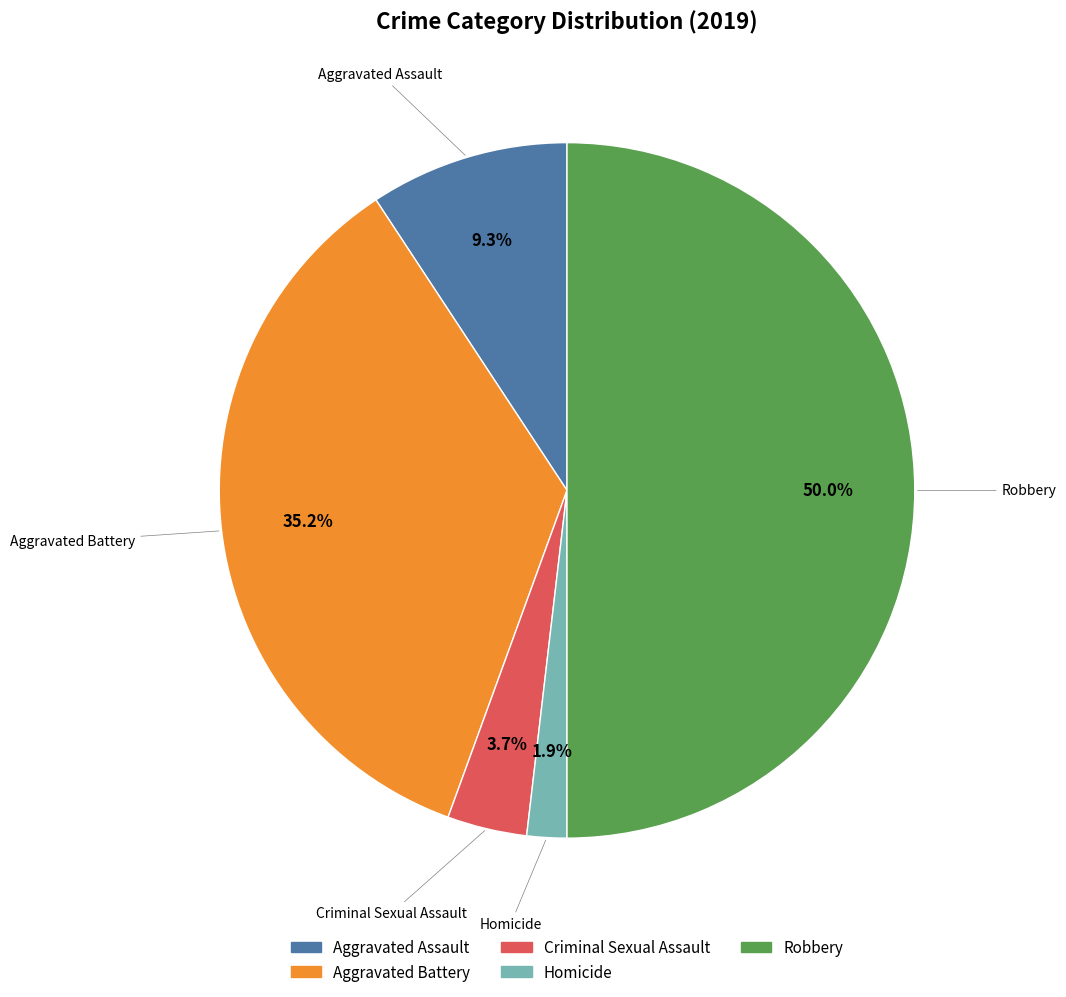

The Aggravated Battery slice represents 35% of the pie. True or false?

True